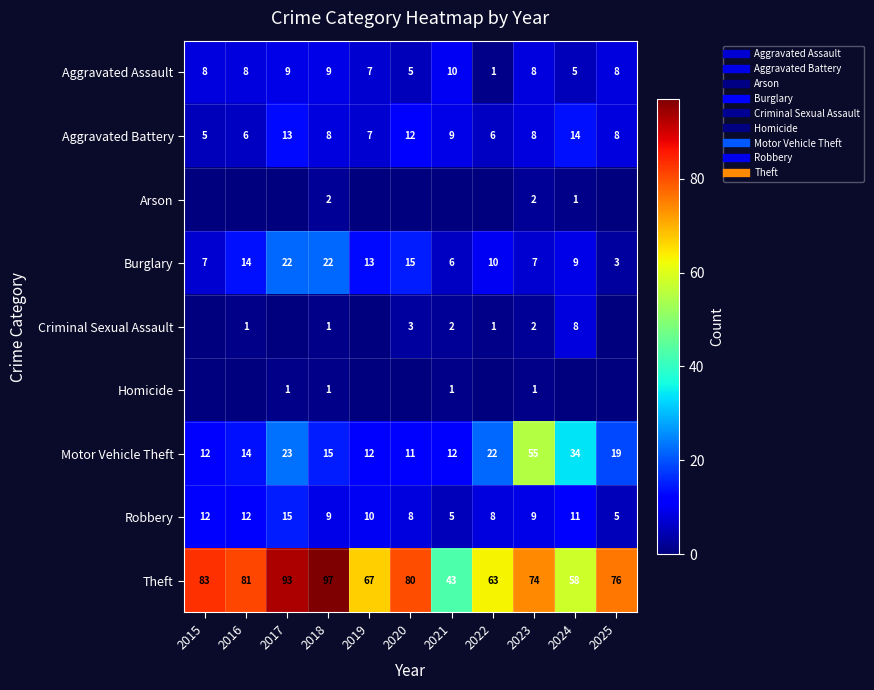

The value of Criminal Sexual Assault at 2024 is 11. True or false?

False